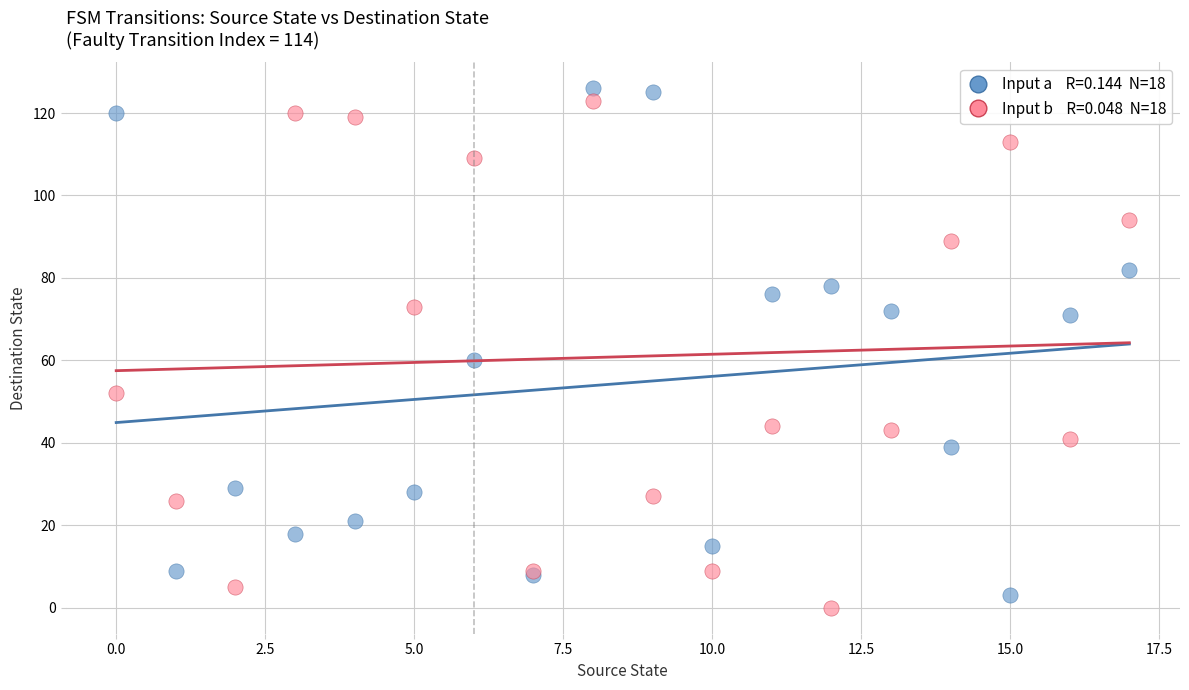

Across all series, what Y value is closest to 63?

60